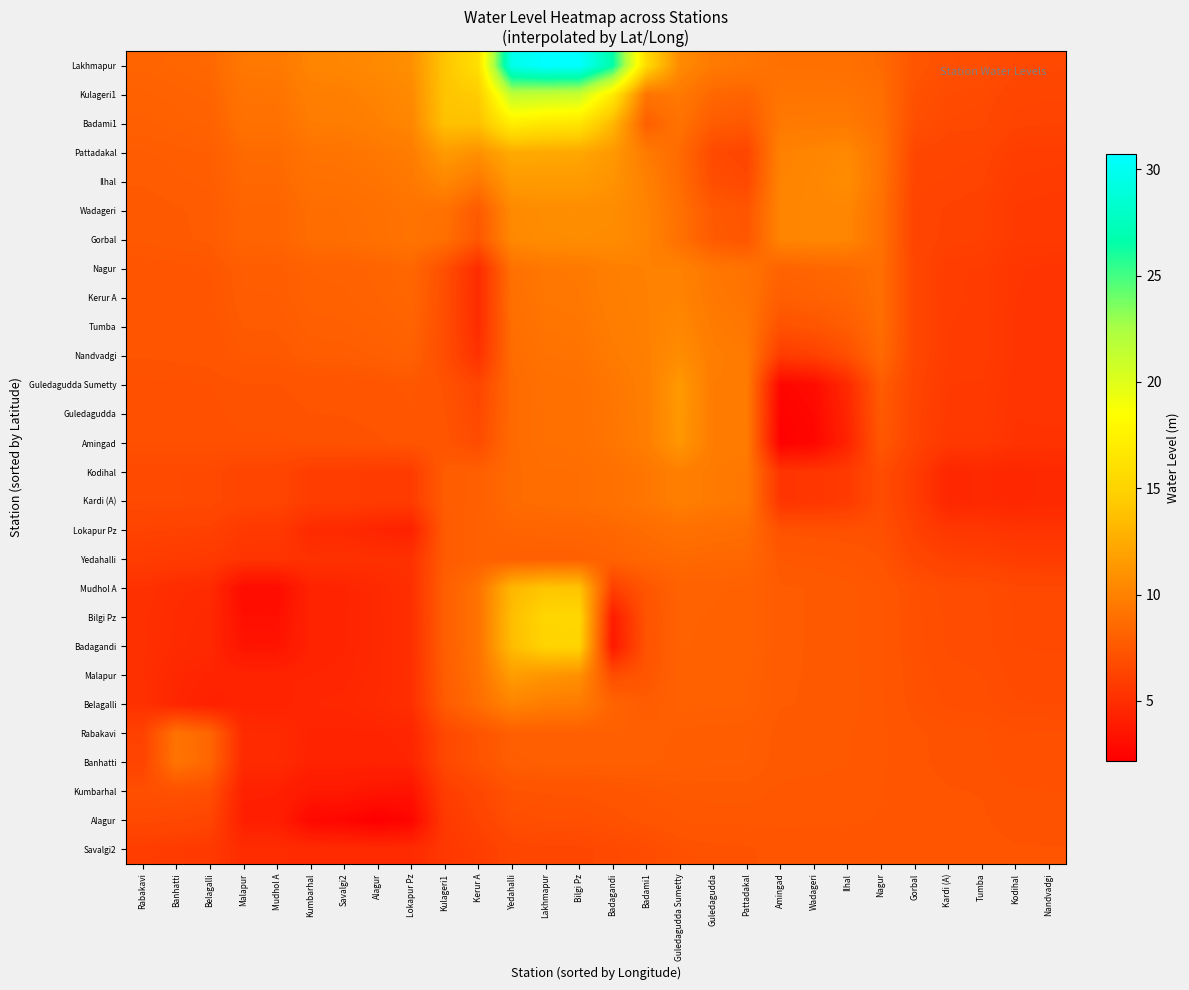

At how many categories does at least one series exceed 11?

8